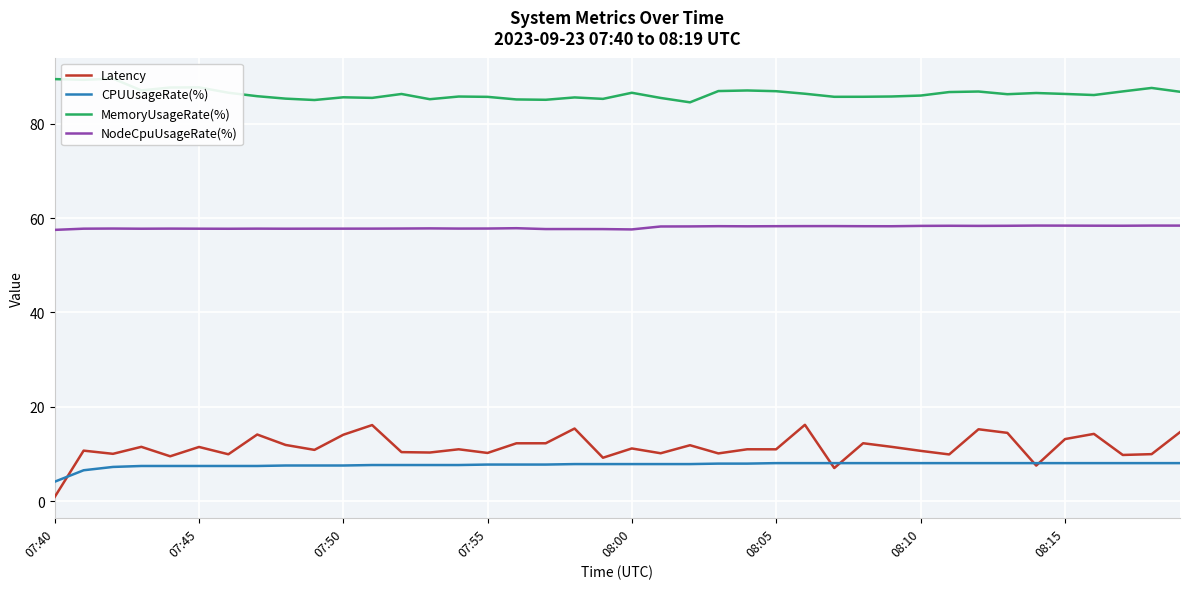

True or false: NodeCpuUsageRate(%) and MemoryUsageRate(%) cross at least once.

False